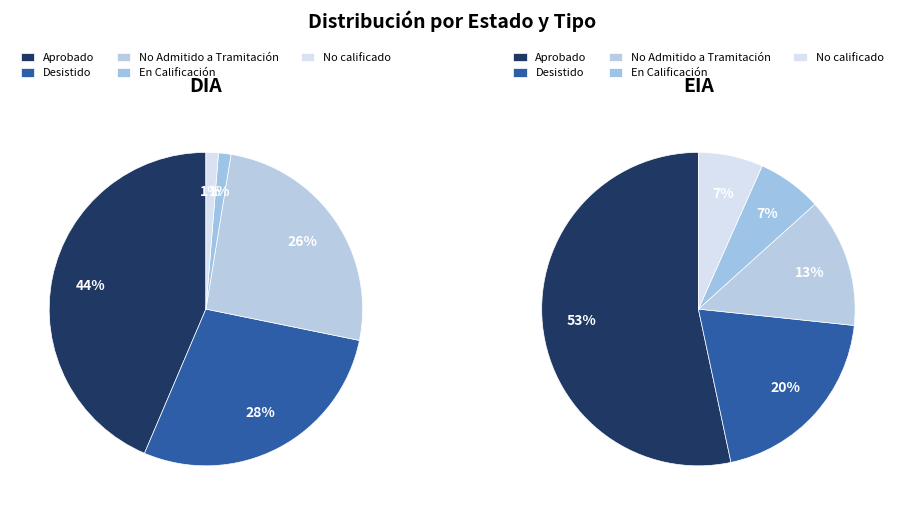

To the nearest percent, what percentage of the pie is EIA?

11%